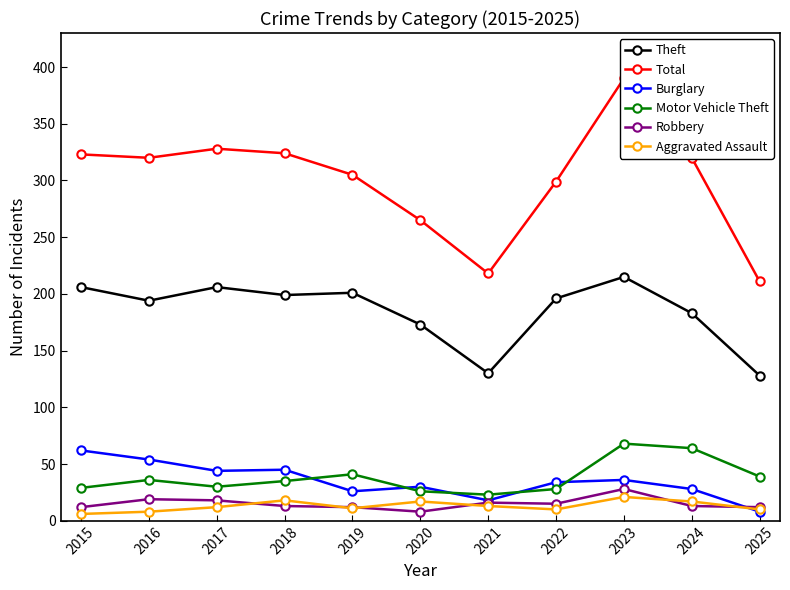

How many intersections are there between Aggravated Assault and Burglary?

1